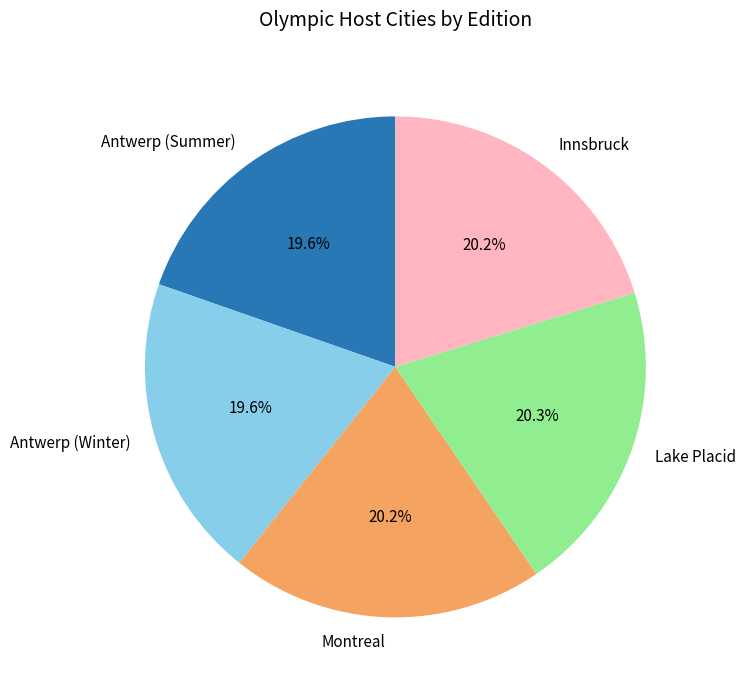

How many slices are in this pie chart?

5